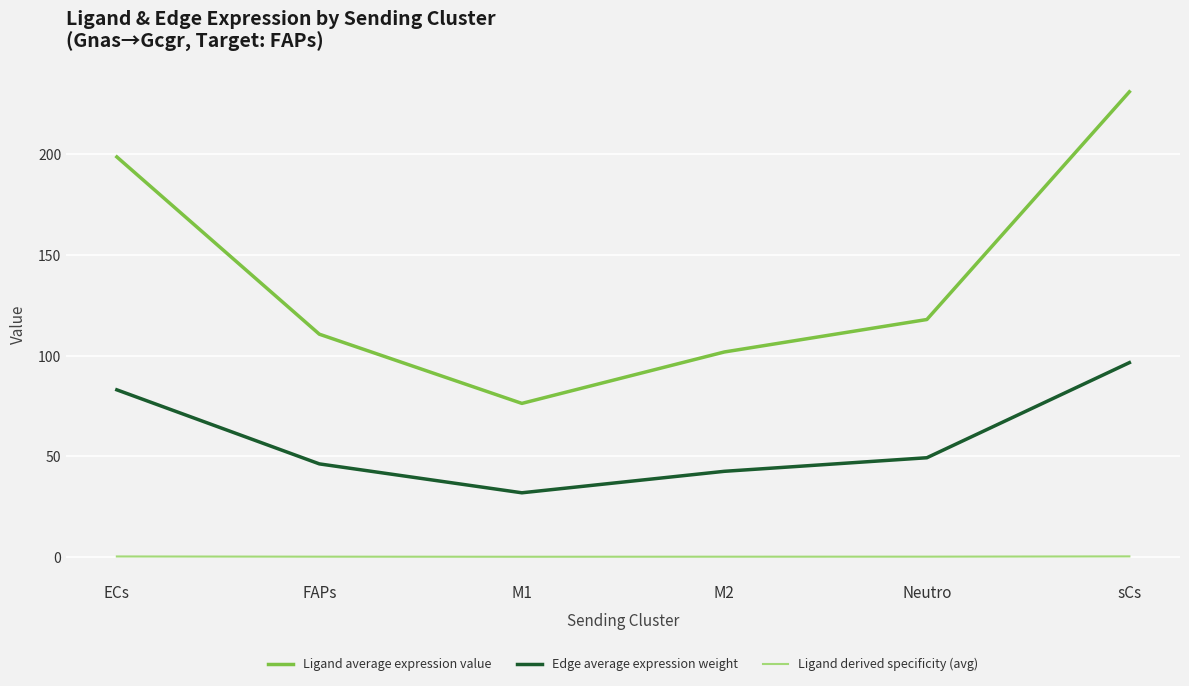

Is it true that Ligand average expression value equals 52.1 at FAPs?

False